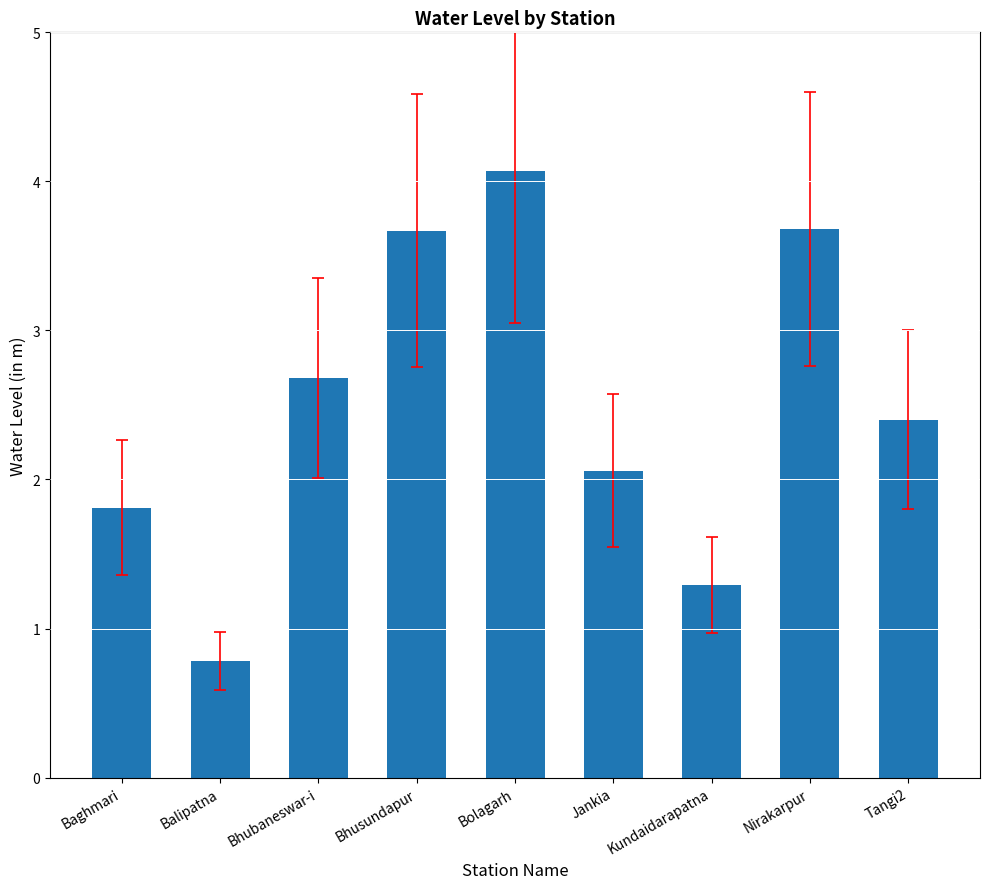

How many series are shown in this chart?

1